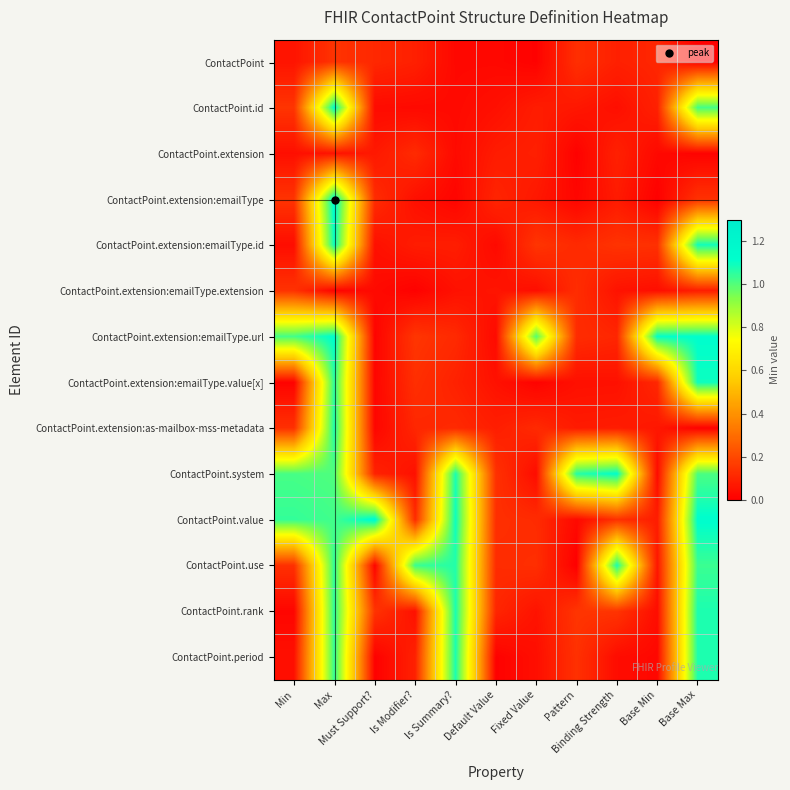

Count the number of categories in the chart.

11